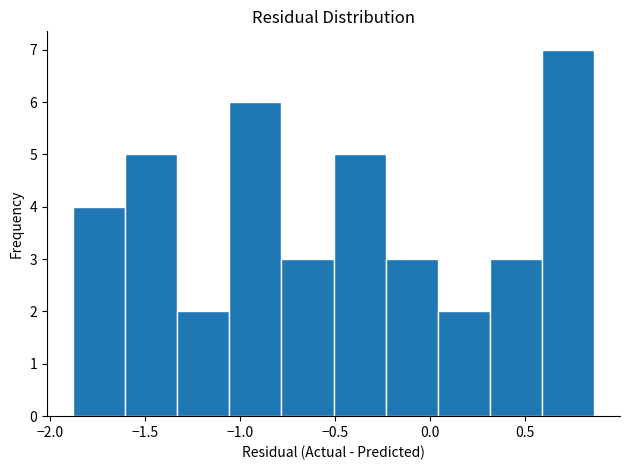

Which range on the x-axis has the tallest bar?

0.60 to 0.85